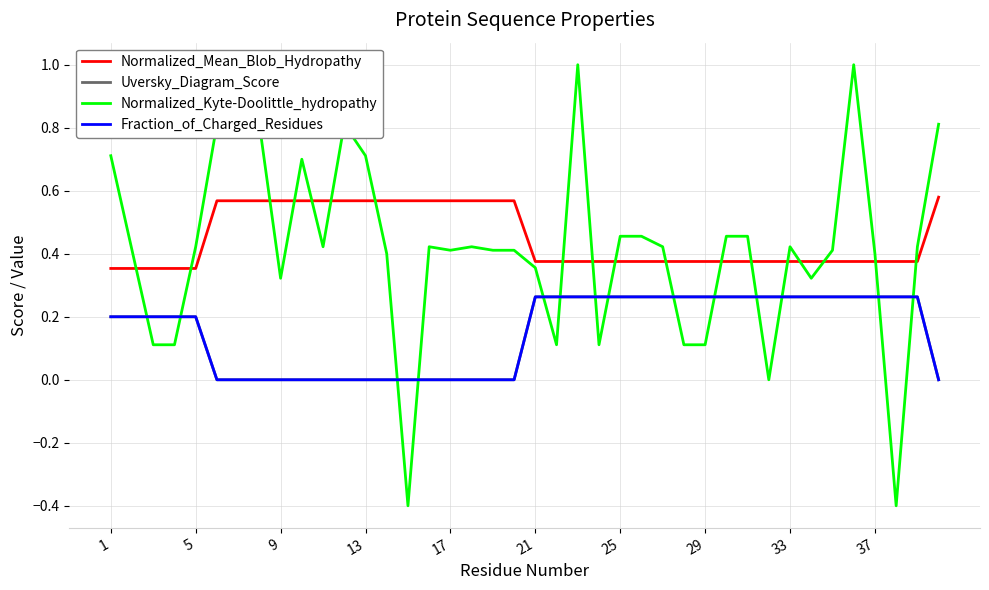

True or false: Normalized_Mean_Blob_Hydropathy and Uversky_Diagram_Score cross at least once.

False